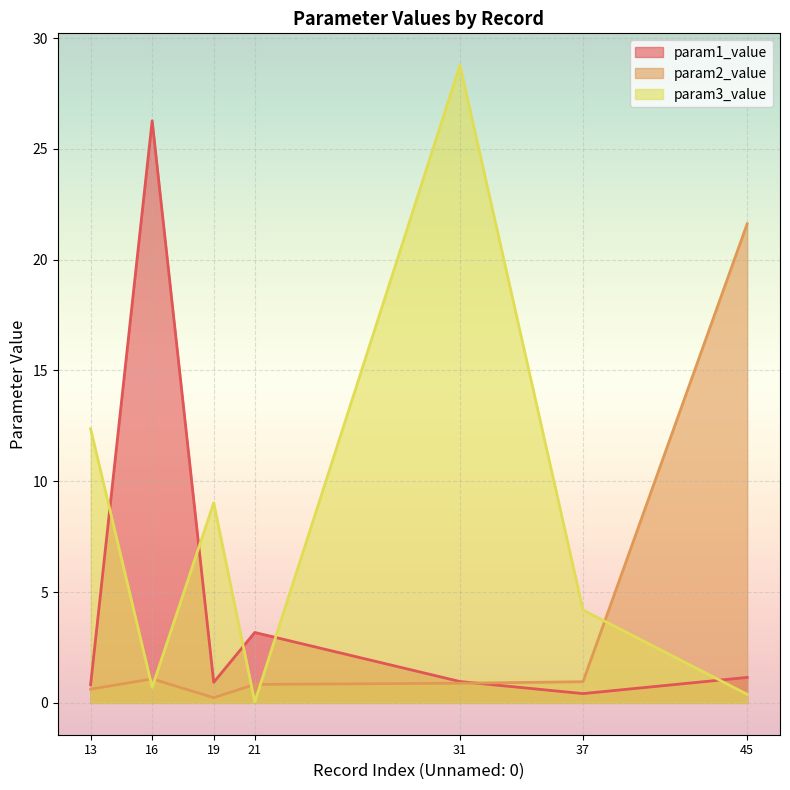

Rank the series by their maximum value, from lowest to highest.

param2_value, param1_value, param3_value